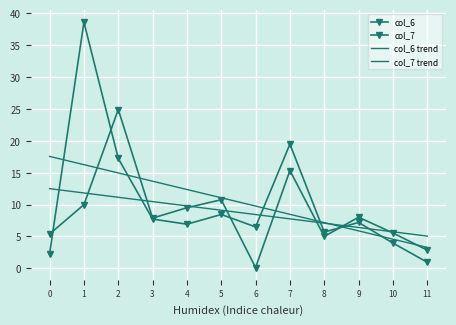

What is the average value of the col_7 trend series?

10.4